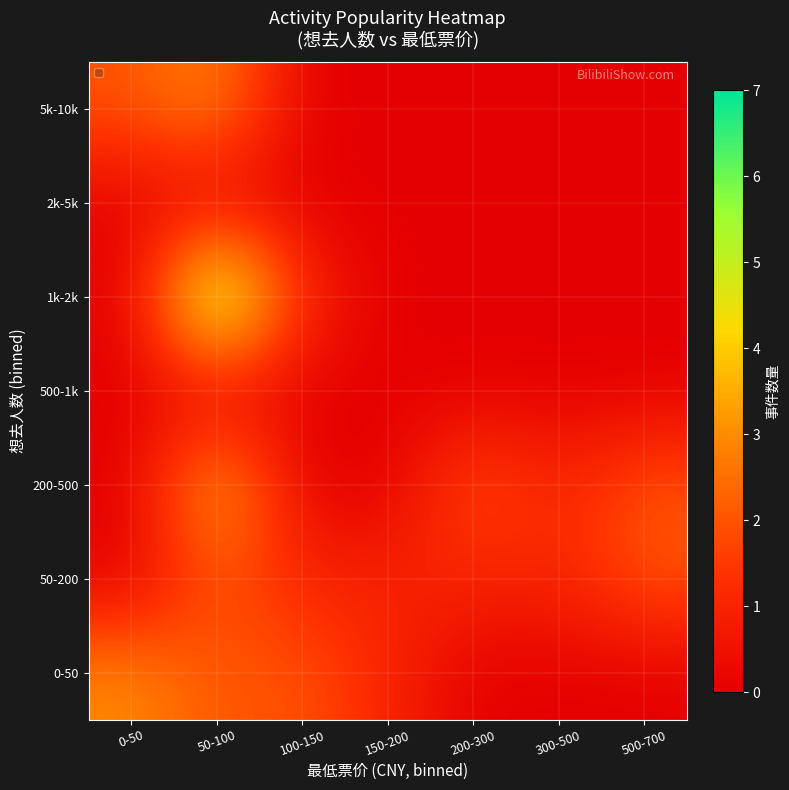

How many categories are shown in the chart?

7